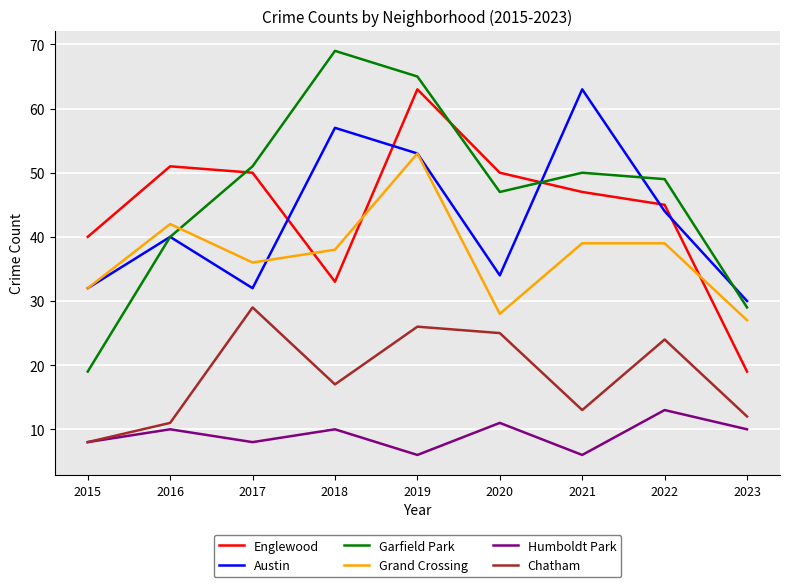

Which series changed the most between 2018 and 2023?

Garfield Park